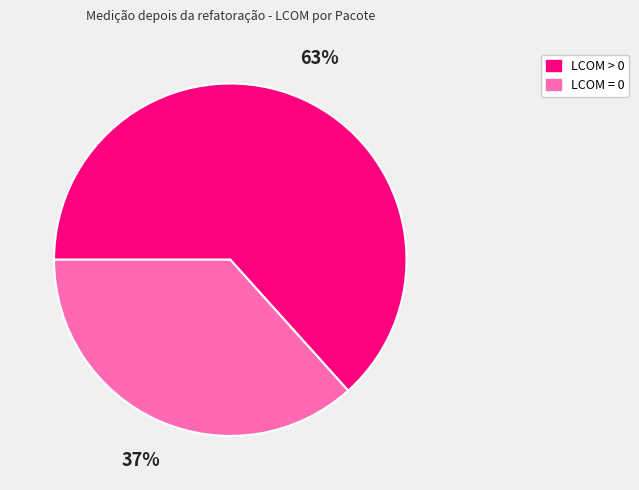

To the nearest percent, what is the average slice percentage?

50%